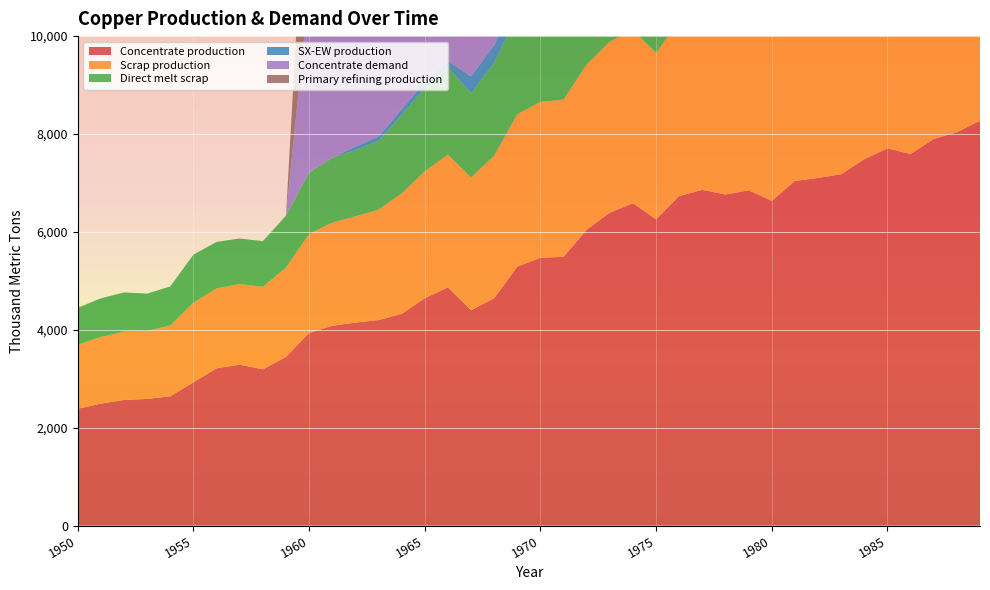

Reading left to right, what are all the values shown in this chart?

Concentrate production: 2385.7	2491.7	2565.9	2587.0	2639.9	2926.2	3212.5	3286.6	3191.1	3445.6	3933.3	4081.7	4145.3	4198.2	4325.4	4643.5	4866.1	4399.4	4643.2	5290.1	5470.3	5491.4	6042.8	6392.7	6583.5	6254.7	6731.9	6859.0	6763.5	6848.3	6636.1	7039.0	7102.6	7176.7	7484.2	7706.8	7590.1	7897.6	8035.4	8268.6
Scrap production: 1308.7	1361.0	1395.2	1388.9	1446.5	1627.9	1633.0	1647.9	1684.8	1824.9	2021.8	2109.3	2171.0	2256.0	2460.1	2593.1	2711.5	2710.9	2913.9	3112.3	3186.9	3212.0	3379.8	3496.4	3536.5	3401.8	3585.5	3682.6	3765.3	3870.2	3946.5	4071.8	4069.4	4180.1	4276.9	4360.8	4503.9	4616.8	4755.4	4869.5
Direct melt scrap: 756.1	790.0	801.3	762.9	799.0	981.9	950.2	929.9	934.5	1060.8	1257.2	1322.0	1352.5	1407.5	1601.7	1705.9	1789.6	1724.8	1892.4	2049.2	2053.6	2025.4	2209.6	2338.6	2367.6	2150.8	2330.2	2393.6	2470.2	2584.9	2603.1	2688.1	2578.2	2661.8	2734.3	2753.6	2890.1	2969.1	3083.2	3130.0
SX-EW production: 0.0	0.0	0.0	0.0	0.0	0.0	0.0	0.0	0.0	0.0	0.0	0.0	70.7	87.8	117.6	125.5	120.9	343.6	366.8	391.9	429.7	449.6	498.2	522.3	513.5	480.3	557.1	585.0	542.5	522.7	590.9	682.0	642.4	647.3	650.8	581.2	704.9	722.4	737.6	817.4
Concentrate demand: 0.0	0.0	0.0	0.0	0.0	0.0	0.0	0.0	0.0	0.0	3784.0	3920.8	4077.3	4214.1	4507.9	4723.2	5075.7	4761.7	5271.1	5721.7	5760.6	5721.0	6406.9	6622.2	6915.9	6601.9	6993.7	7267.8	7267.5	7208.3	7149.1	7482.1	7246.5	7481.4	7696.7	7774.8	8264.6	8264.3	8420.8	8538.1
Primary refining production: 0.0	0.0	0.0	0.0	0.0	0.0	0.0	0.0	0.0	0.0	3746.1	3881.6	4036.6	4172.0	4462.8	4675.9	5025.0	4714.0	5218.4	5664.5	5703.0	5663.8	6342.8	6556.0	6846.8	6535.9	6923.7	7195.1	7194.8	7136.2	7077.6	7407.3	7174.0	7406.6	7619.8	7697.0	8182.0	8181.7	8336.6	8452.7